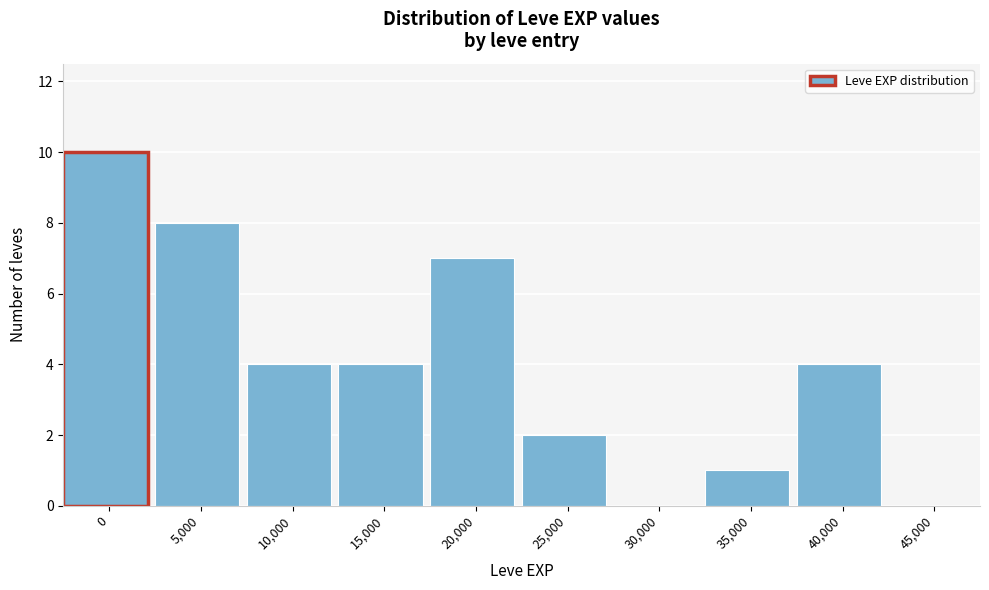

Reading left to right, list all the values displayed in this chart.

0=10	5,000=8	10,000=4	15,000=4	20,000=7	25,000=2	30,000=0	35,000=1	40,000=4	45,000=0